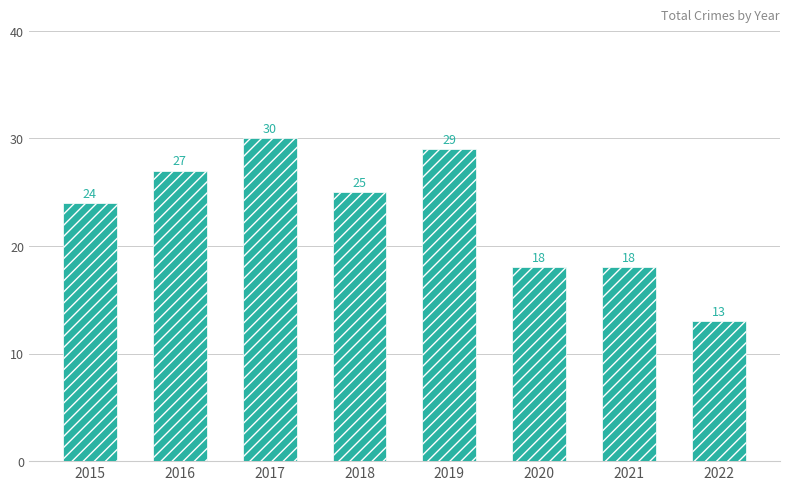

Are the bars horizontal?

No